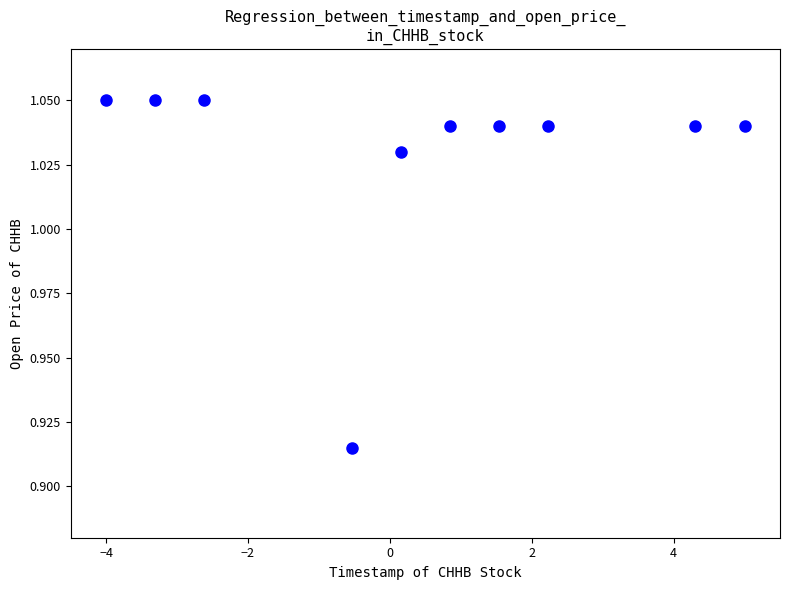

What is the average X value?

0.4